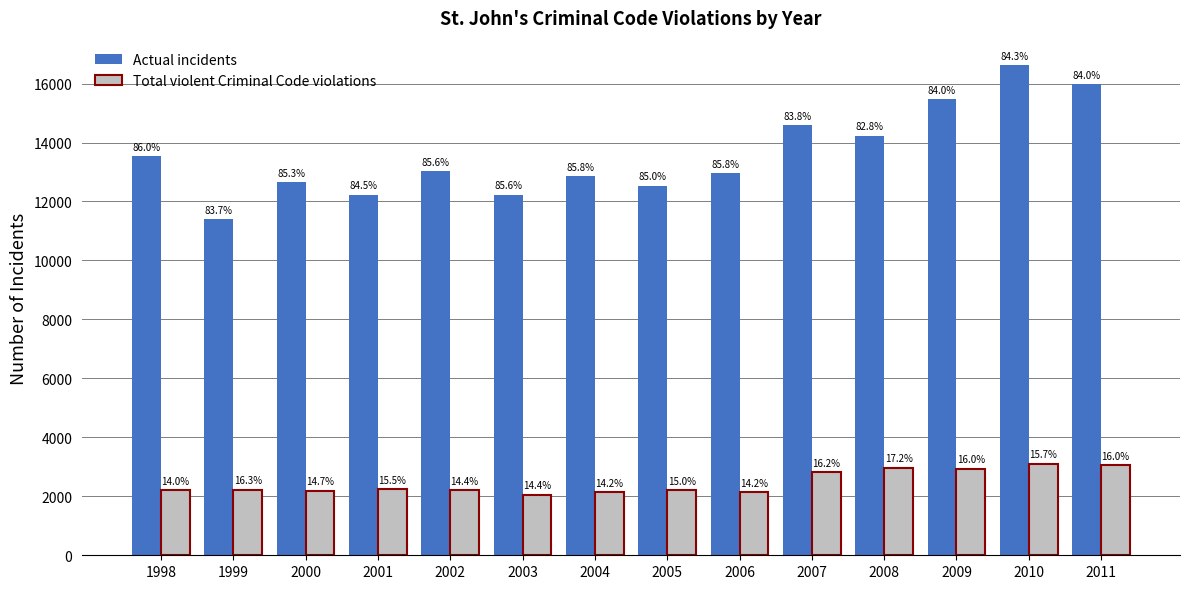

At how many categories does at least one series exceed 16170?

1